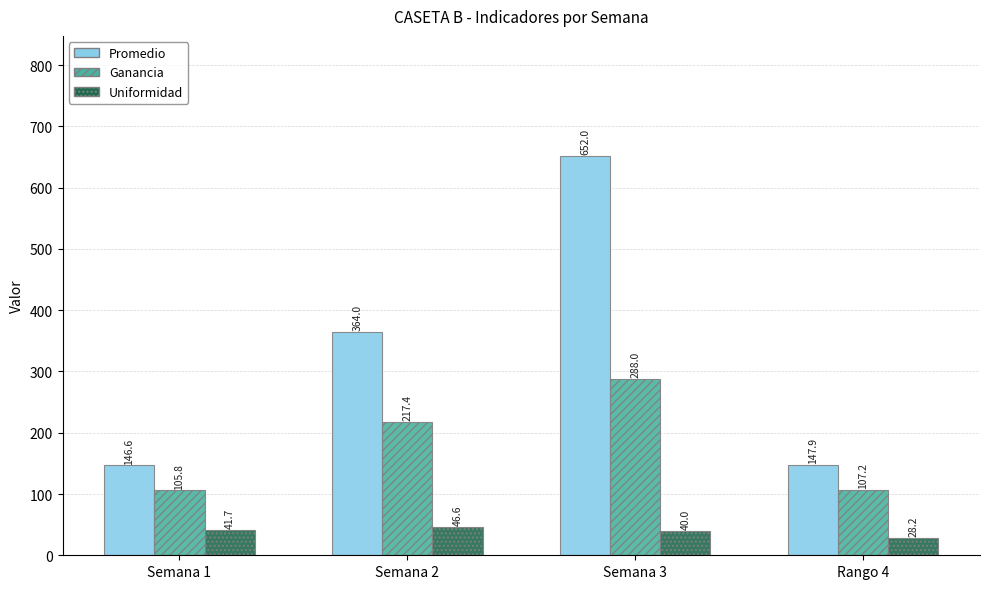

What is the average value of the Promedio series?

327.6